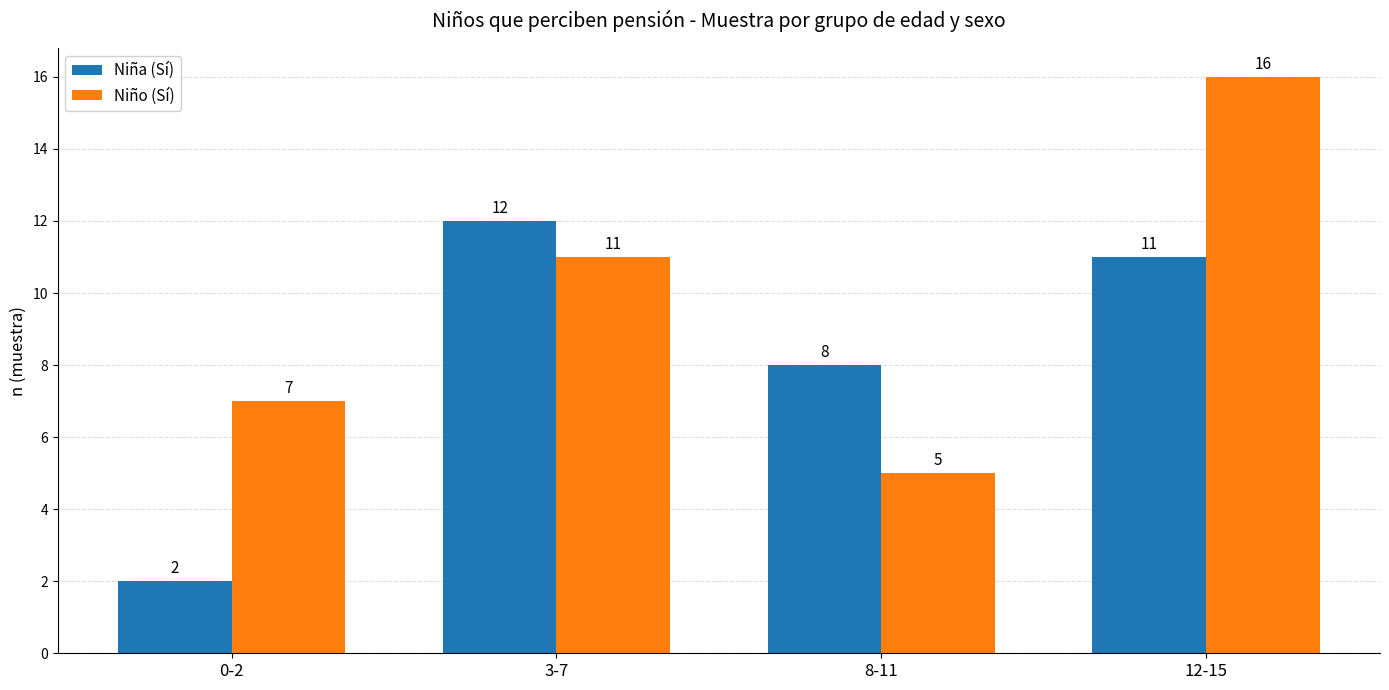

Rank the series by their average value, from lowest to highest.

Niña (Sí), Niño (Sí)